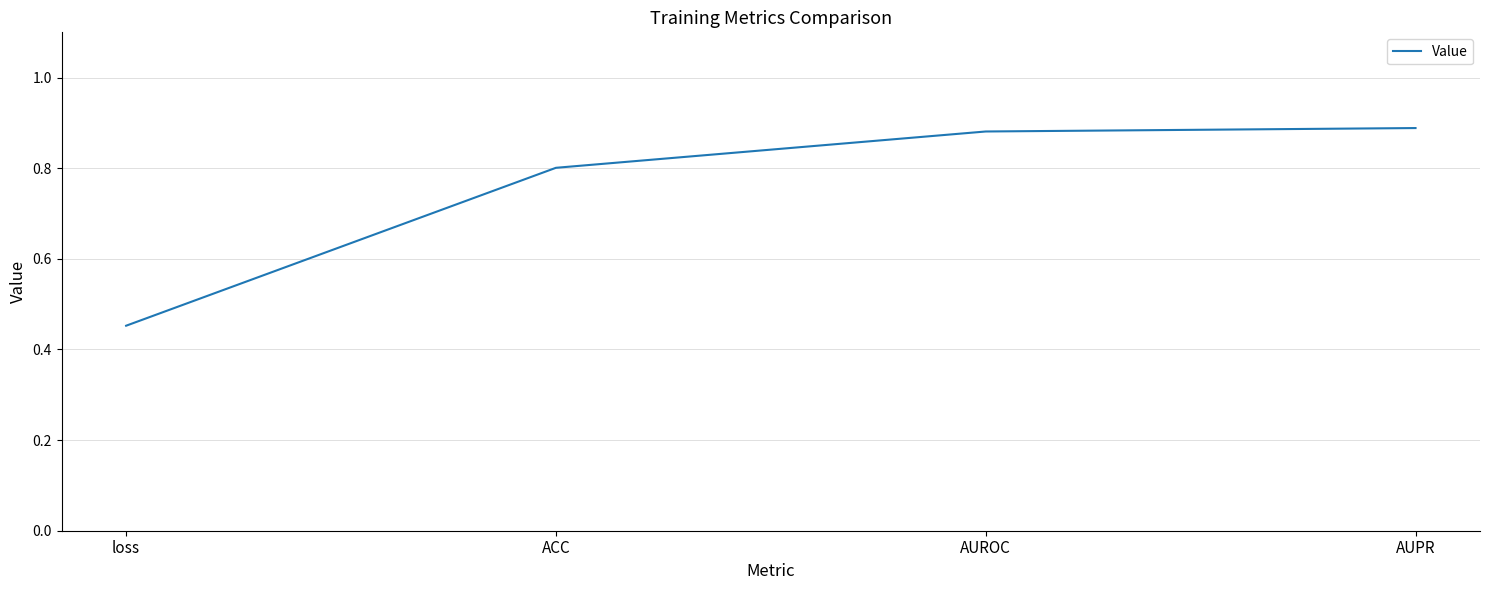

At which label is the value closest to 0?

loss